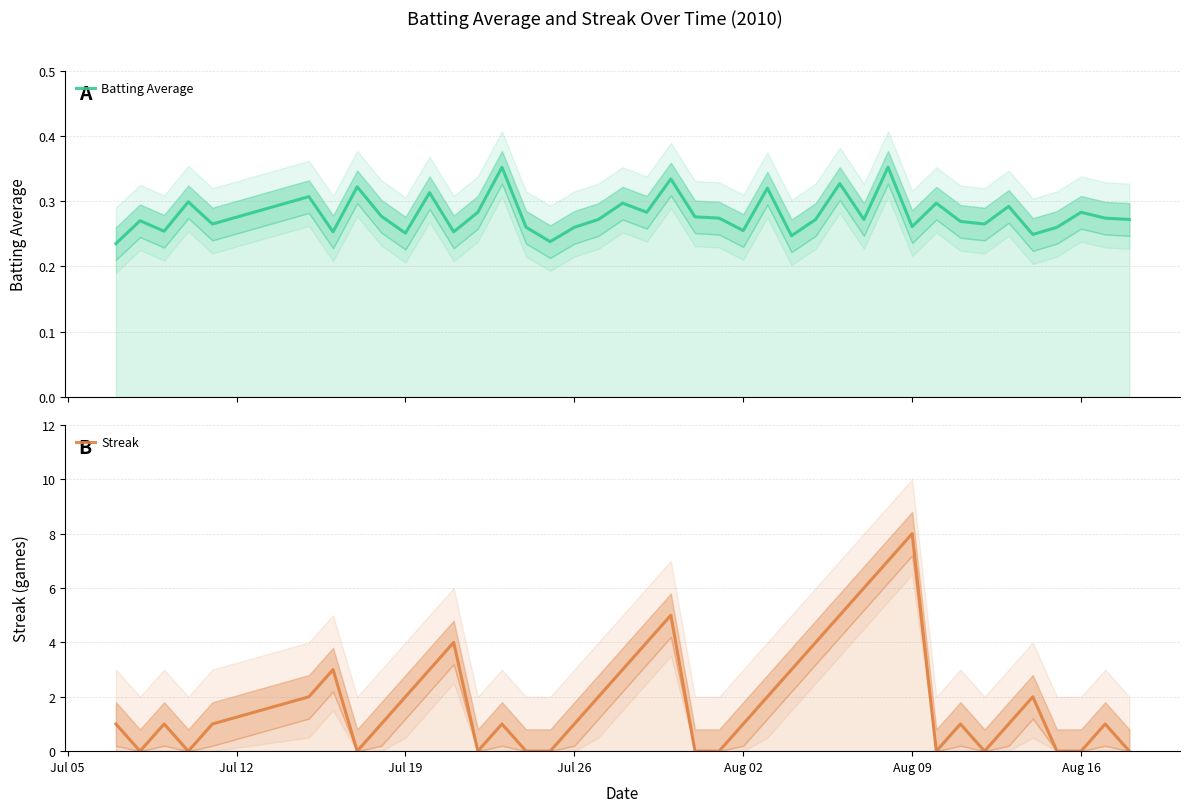

Which category has the highest value in the Streak series?

Aug 09